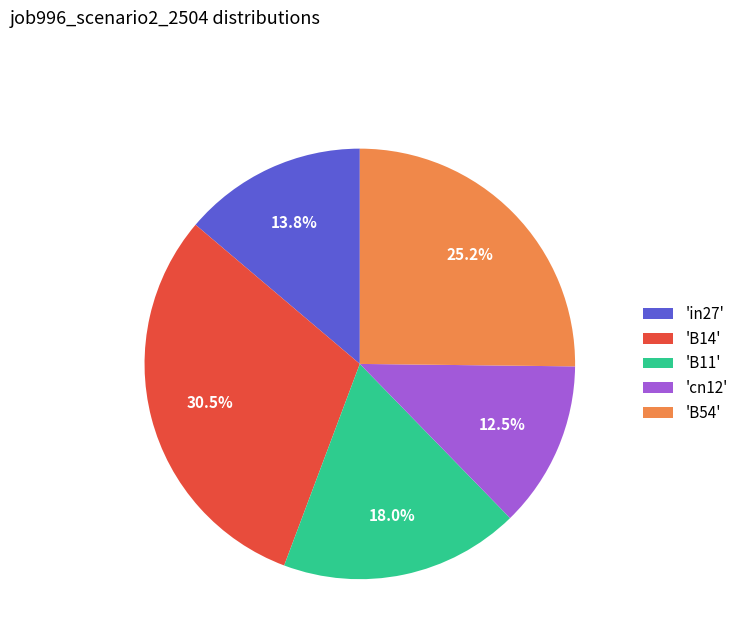

Does any single category account for the majority?

No